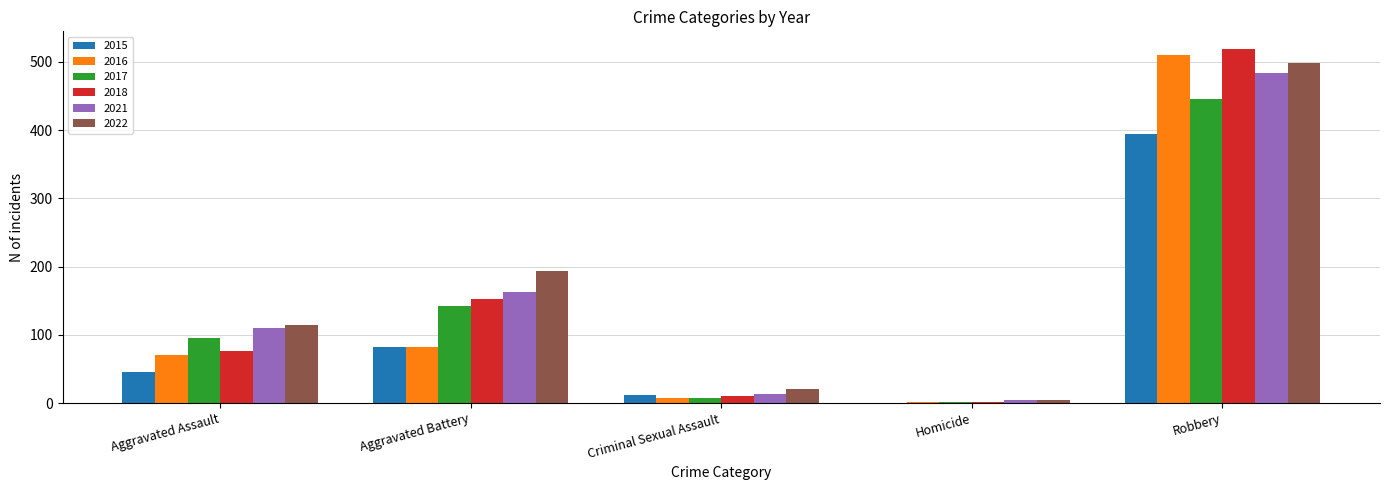

Between Aggravated Assault and Robbery, which series saw the biggest shift?

2018